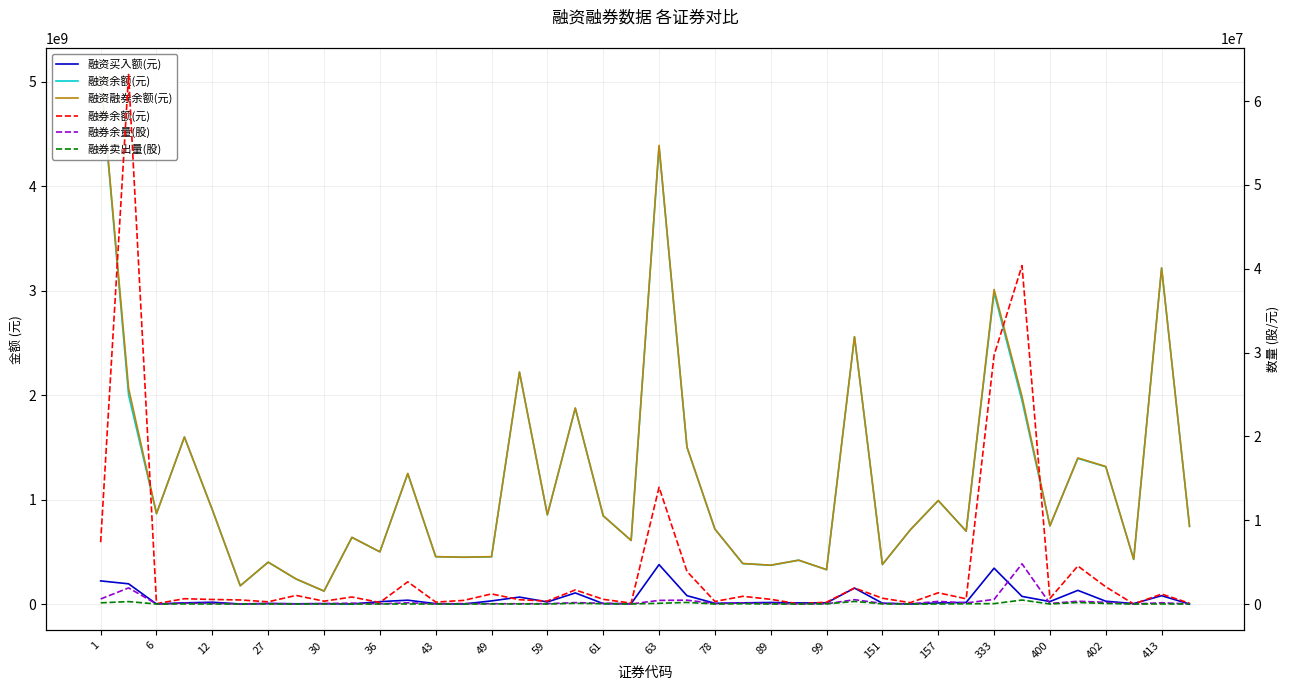

The value of 融券余额(元) at 21 is 6083314. True or false?

False